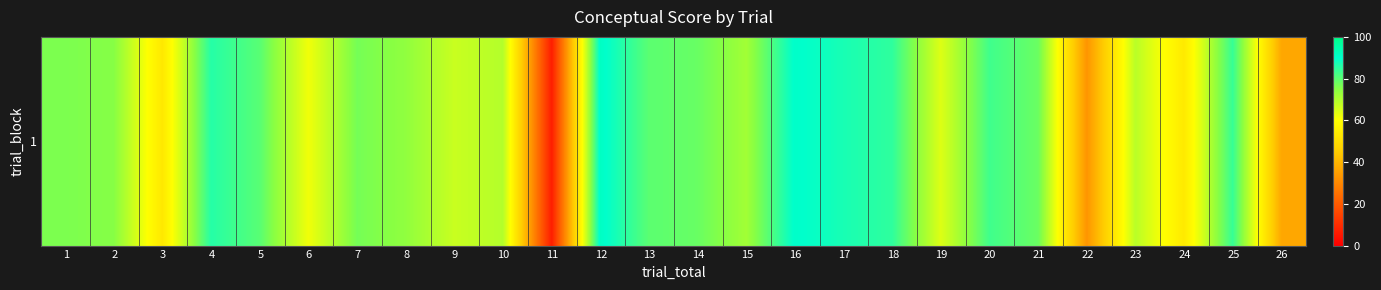

At which category does the chart reach its peak across all series?

12